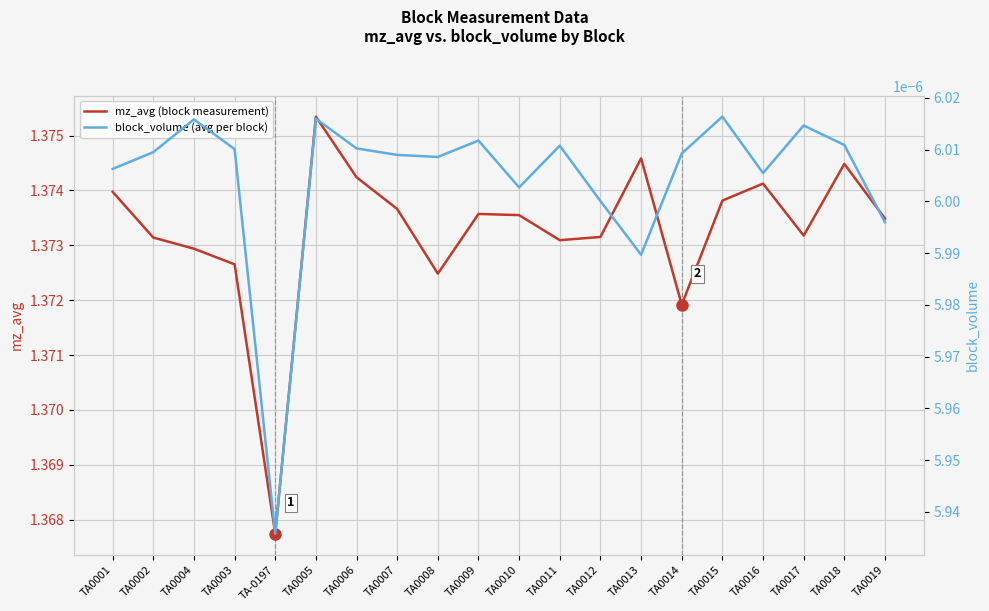

Where is block_volume (avg per block) nearest to the value 0?

TA-0197